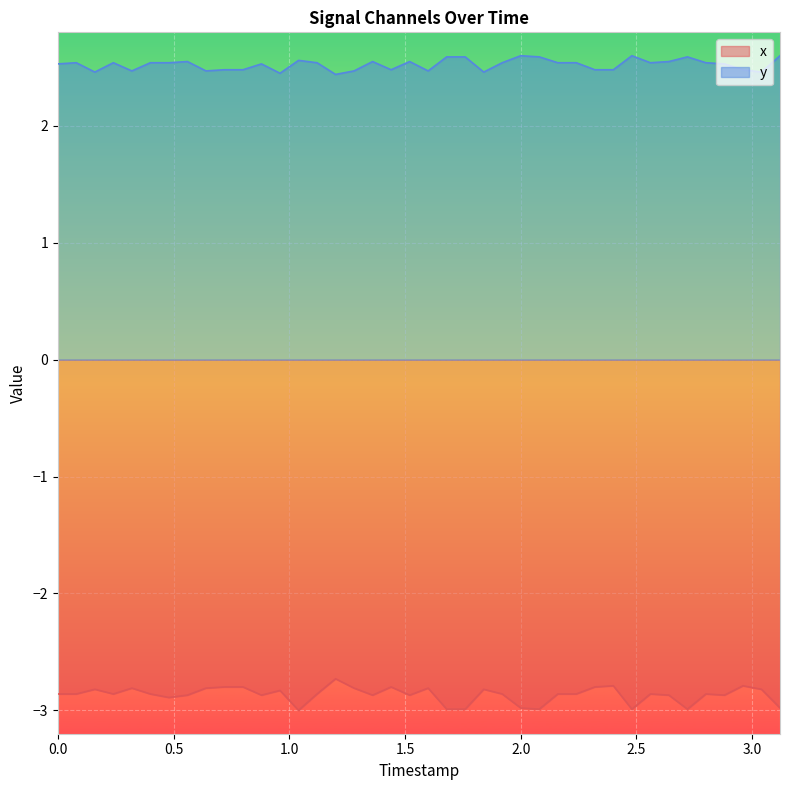

What is the highest value of the y series?

2.6